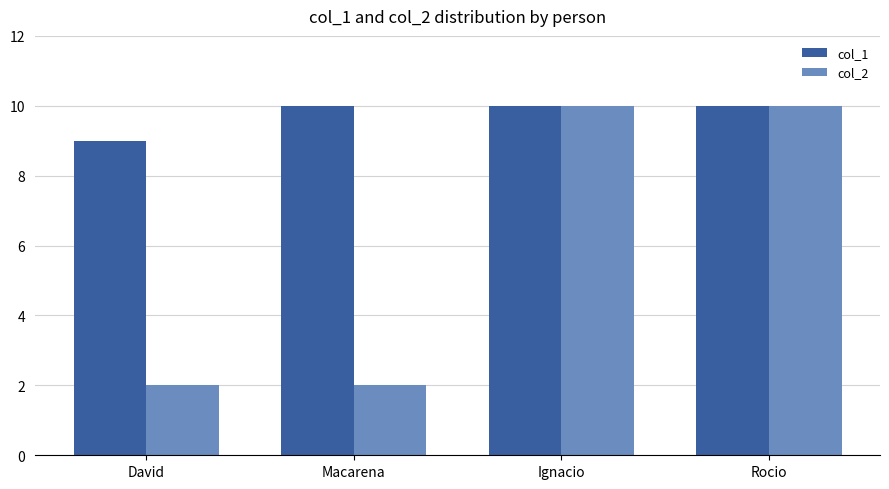

What is the value of the col_2 bar at the 2nd from the left?

2